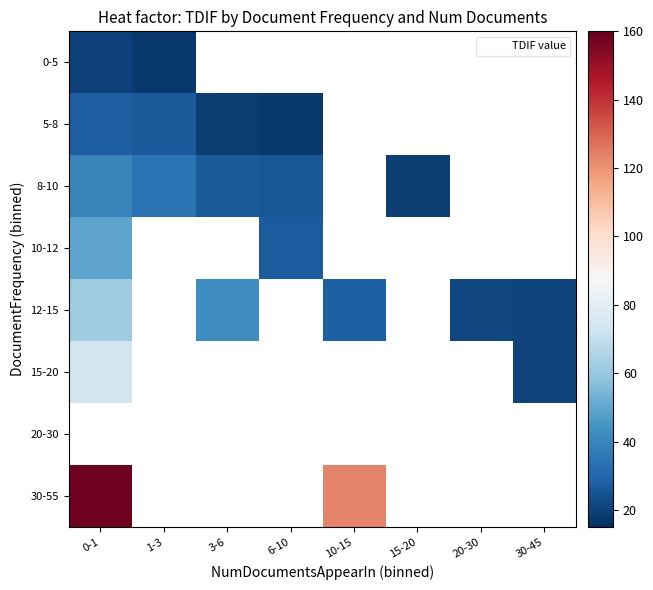

Where is 12-15 nearest to the value 41?

3-6